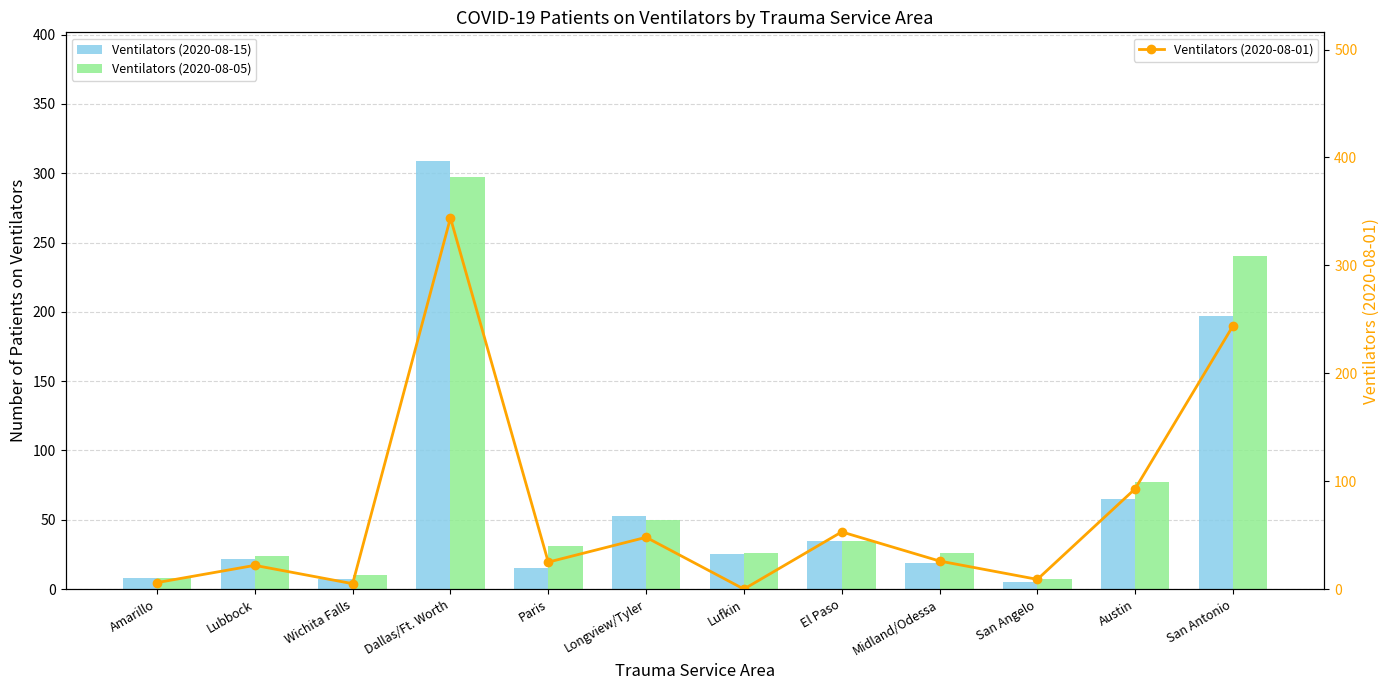

True or false: Ventilators (2020-08-15) has a value of 5 at San Angelo.

True